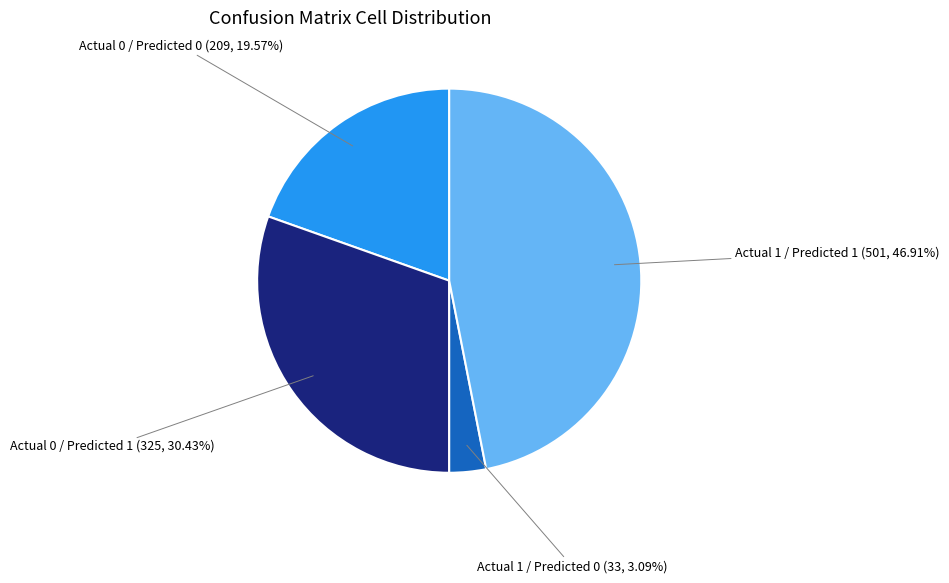

True or false: Actual 0 / Predicted 0 accounts for 20% of the total.

True